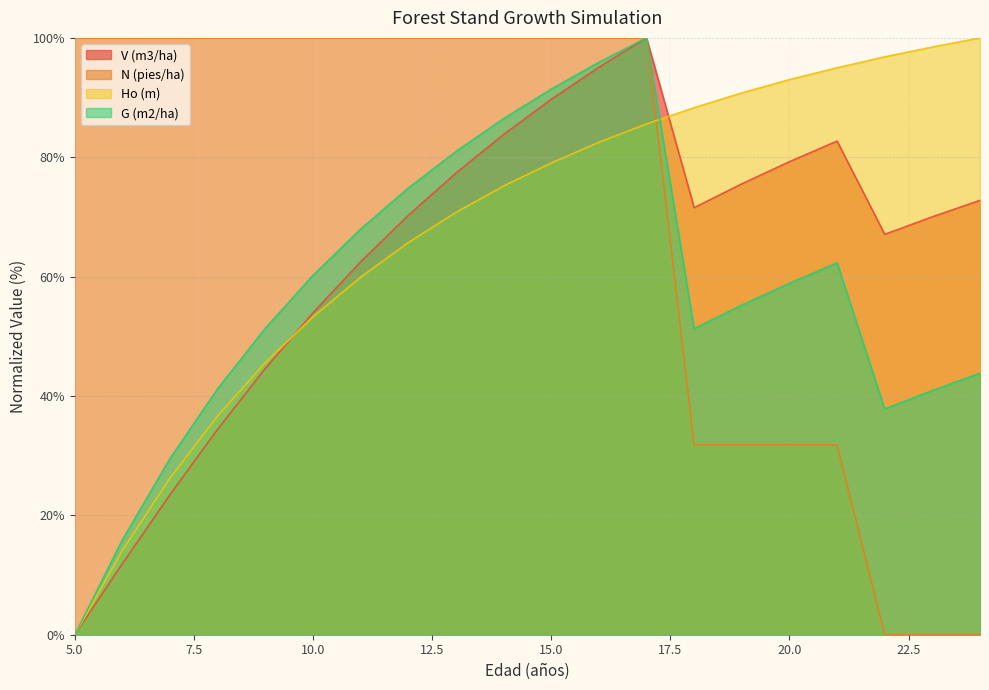

What value does the Ho (m) series have at 20.0?

93.0